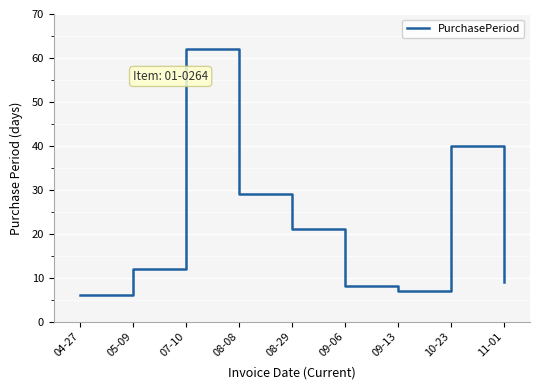

Is it true that the value at 08-08 is 29?

True